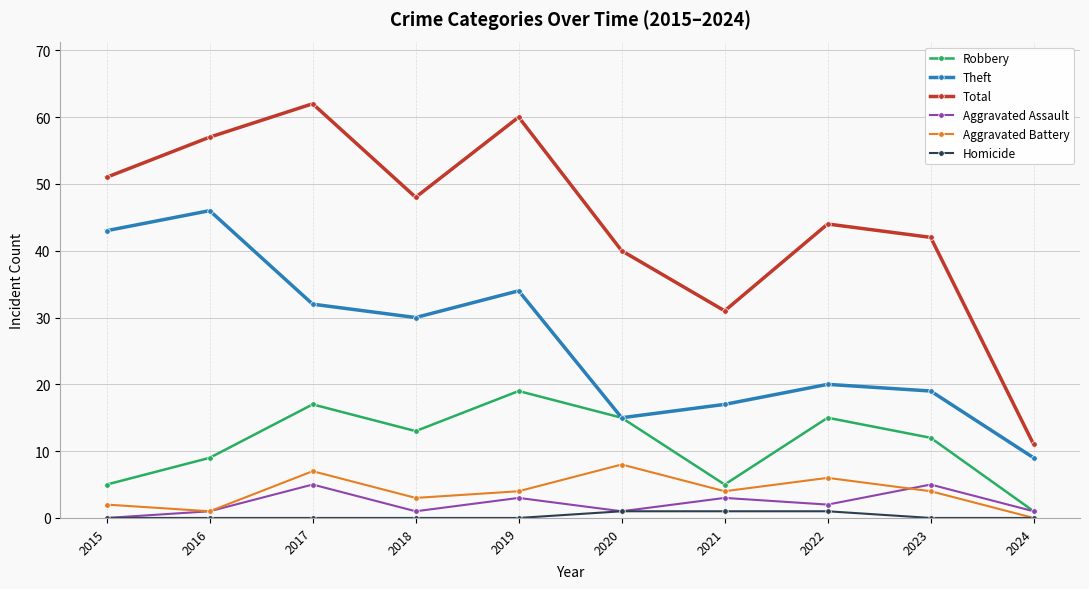

Which series has the largest total across all categories?

Total